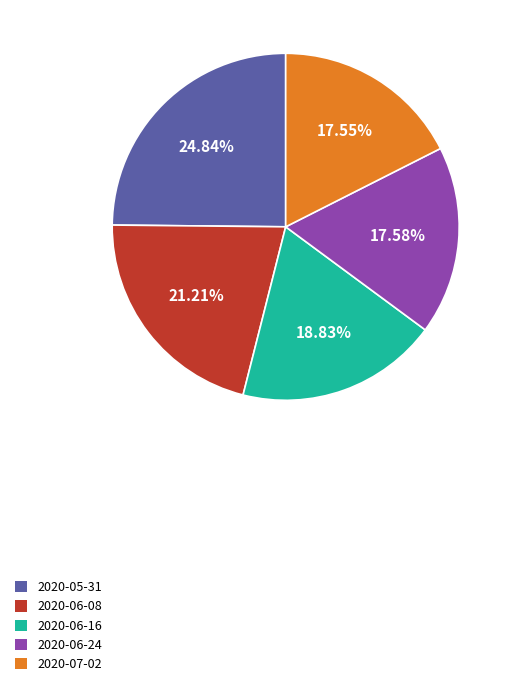

Does any single category account for the majority?

No